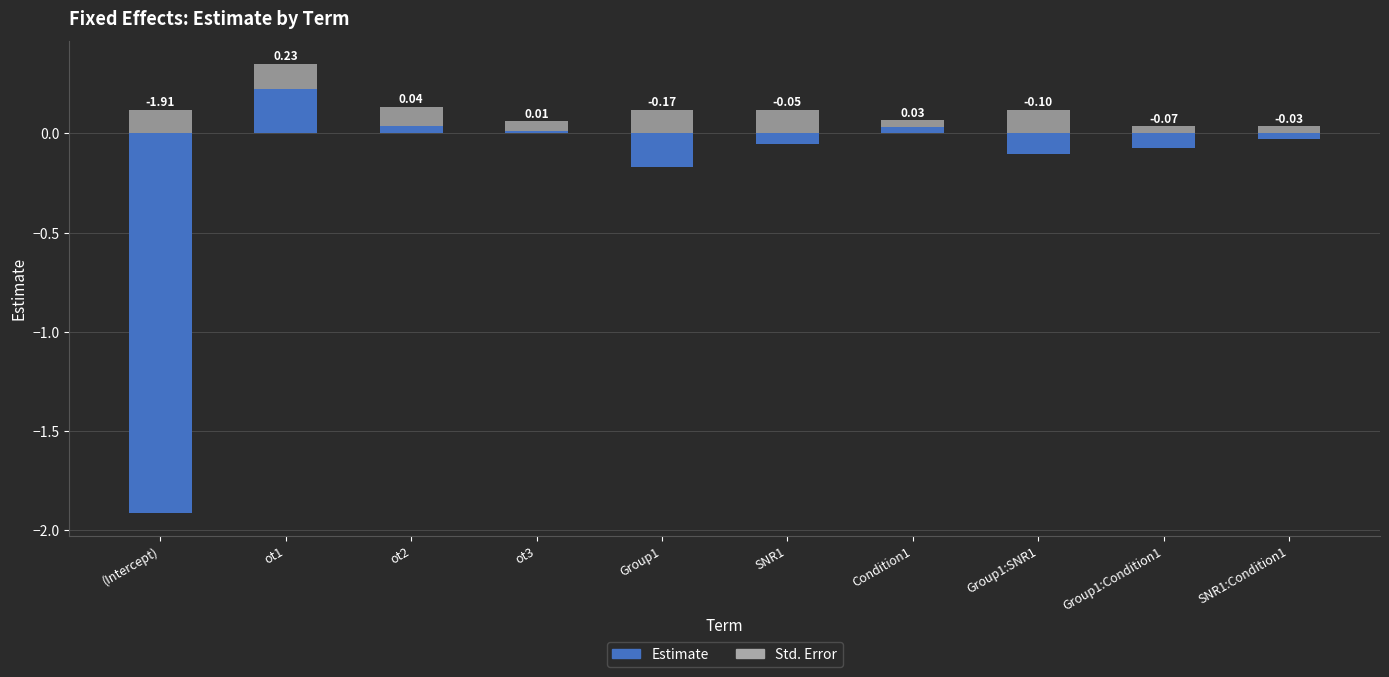

At which label is Std. Error closest to 0?

Group1:Condition1